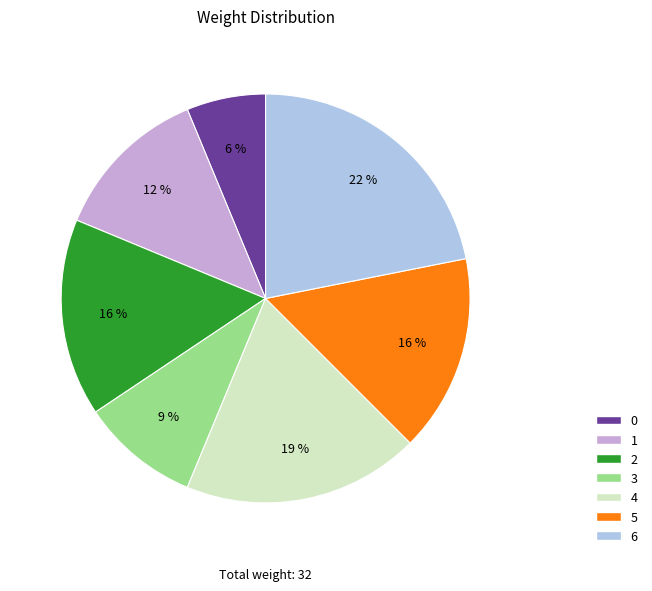

Which has a higher value, 0 or 6?

6